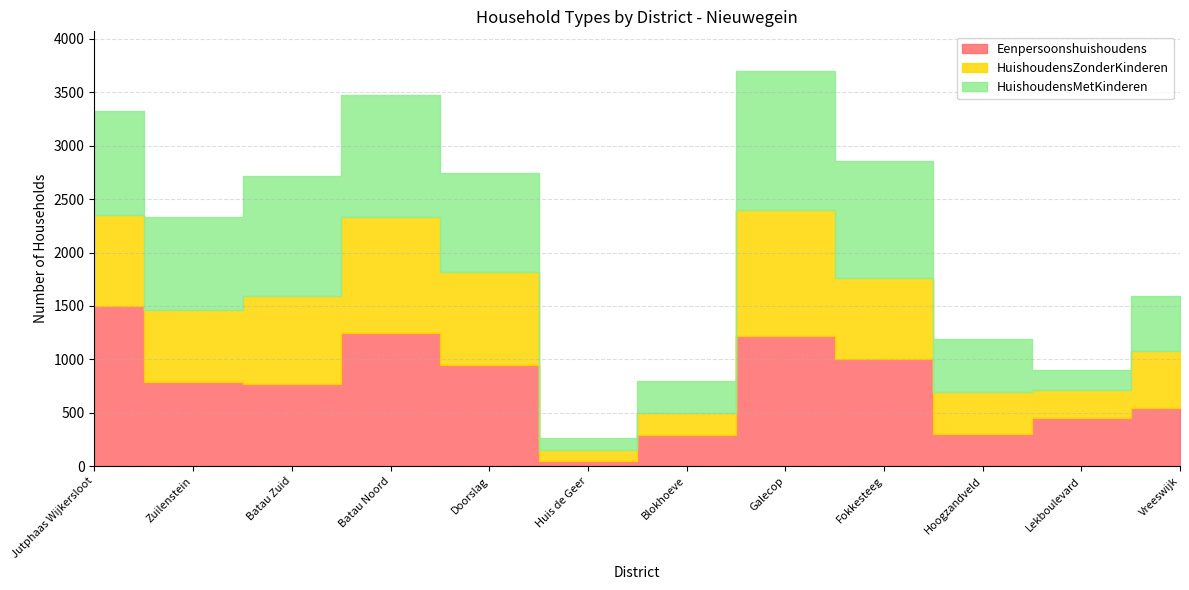

What is the approximate value of HuishoudensZonderKinderen at Doorslag?

875